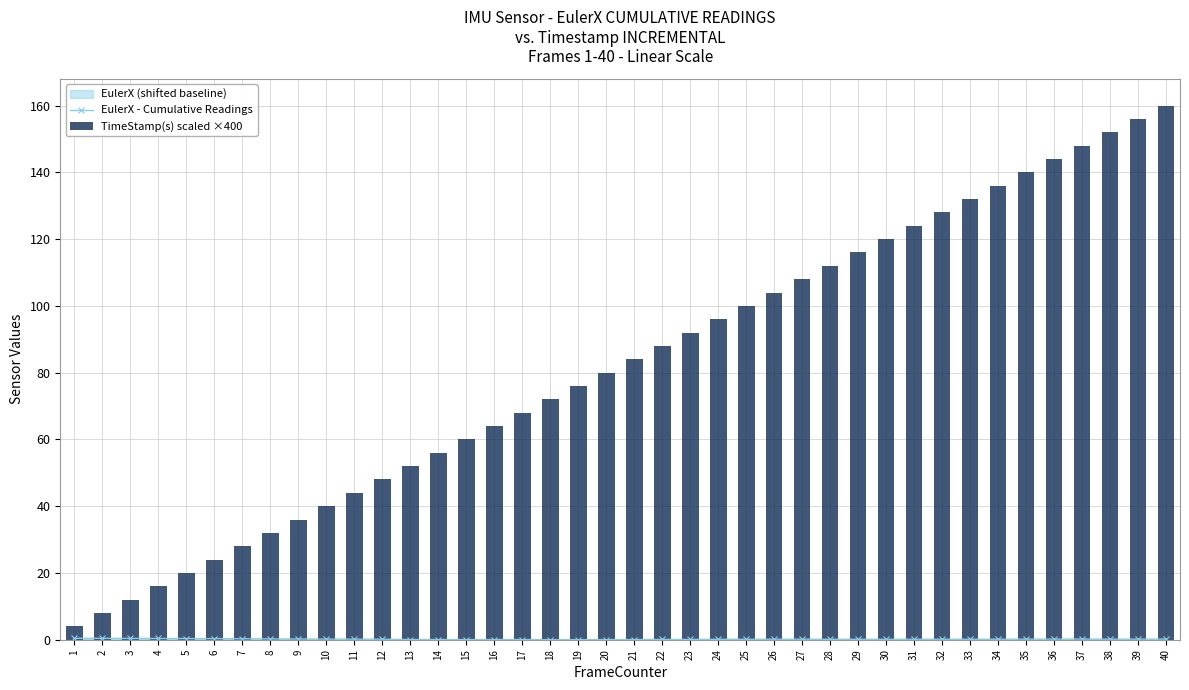

What is the sum of the TimeStamp(s) scaled ×400 values at 10 and 20?

120.0